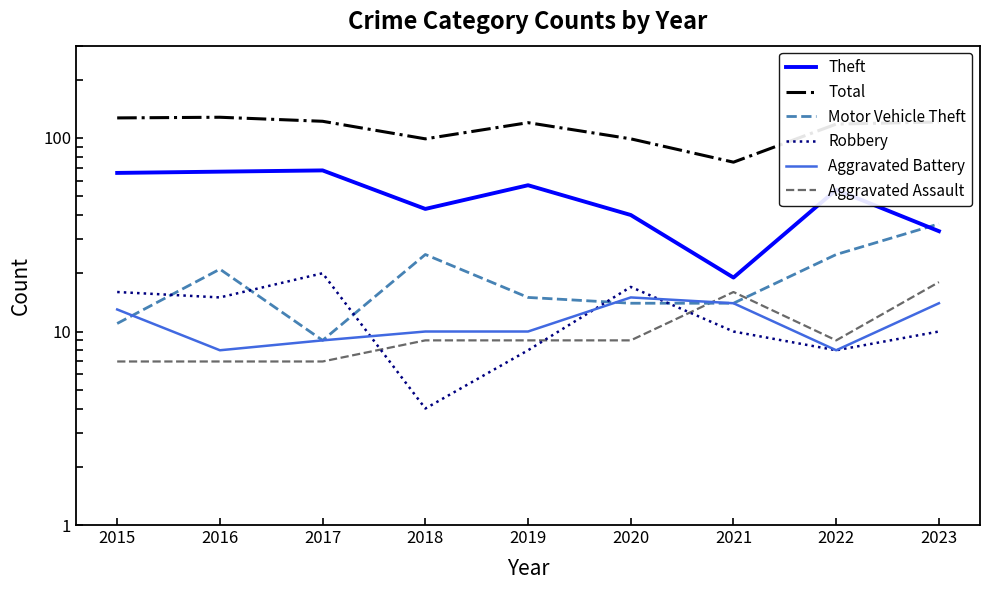

At how many categories does at least one series exceed 36?

9